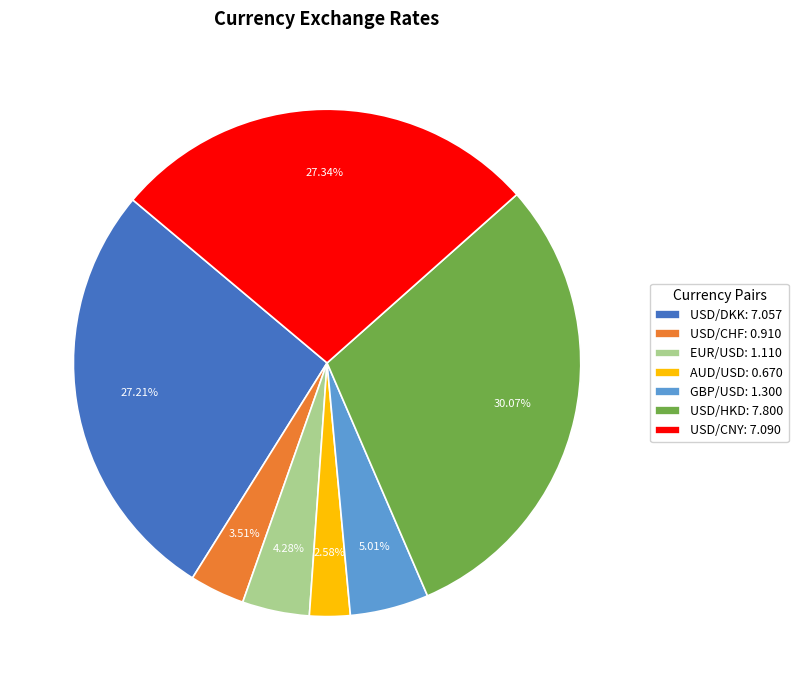

True or false: USD/CNY accounts for 27% of the total.

True